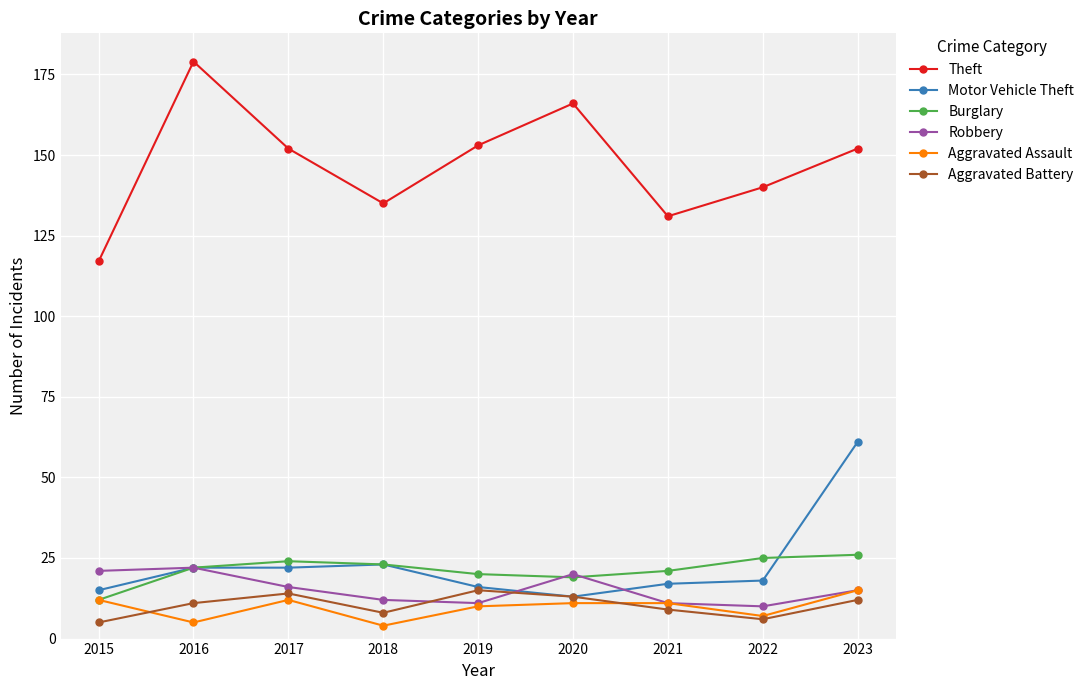

What is the lowest value of the Robbery series?

10